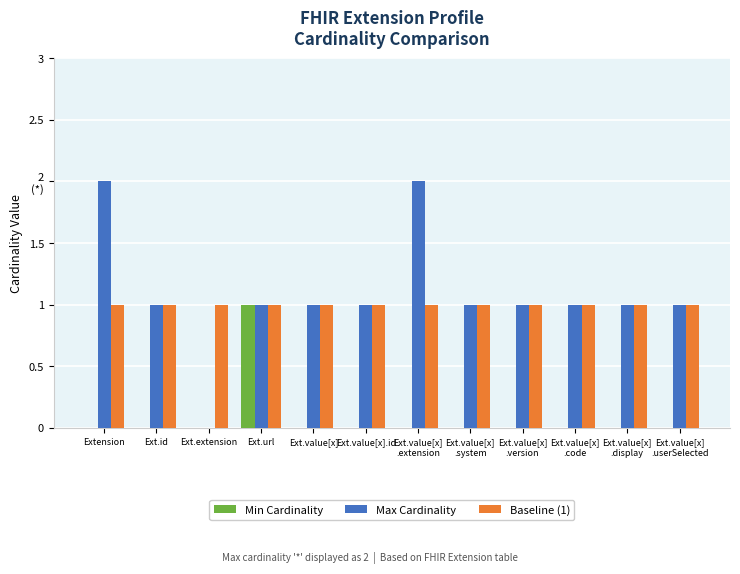

What is the label of the 5th bar from the right?

Ext.value[x]
.system